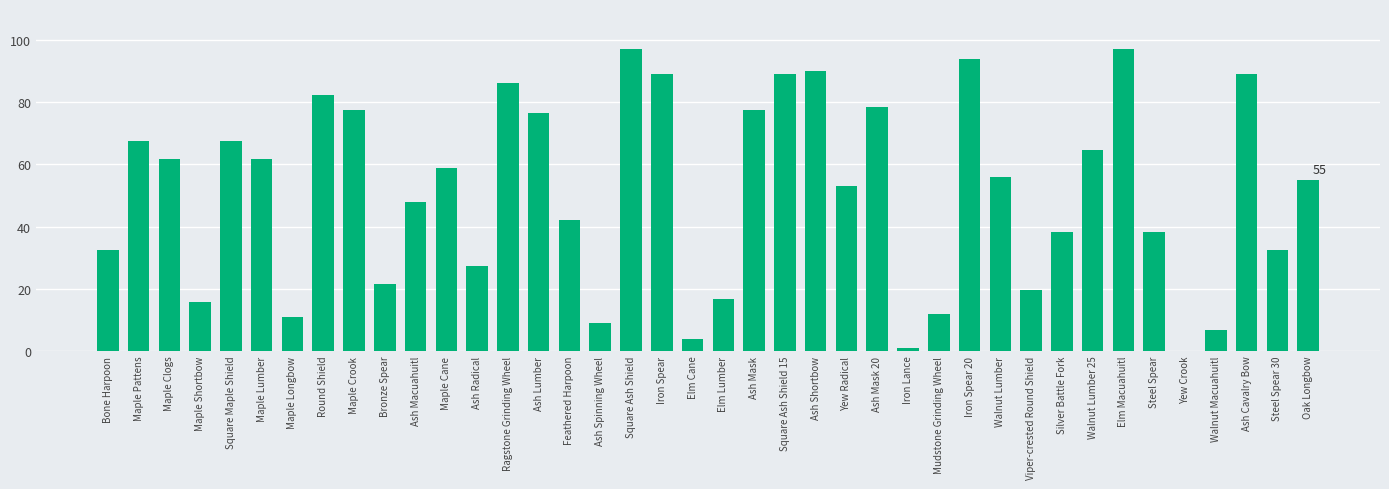

What value does the data have at Bronze Spear?

21.6